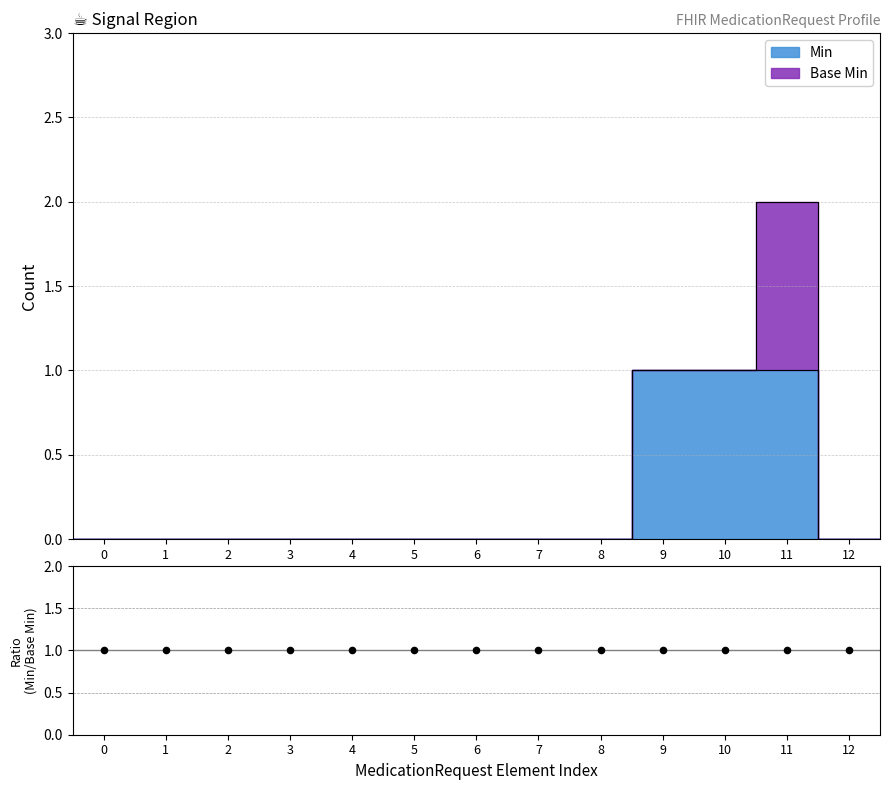

What are all the series names shown in the legend?

Min, Base Min